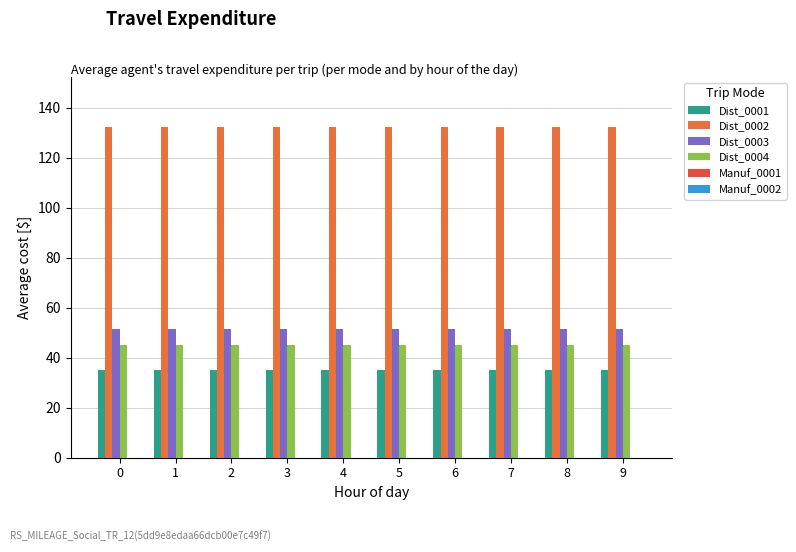

How many bars are there in each group?

4